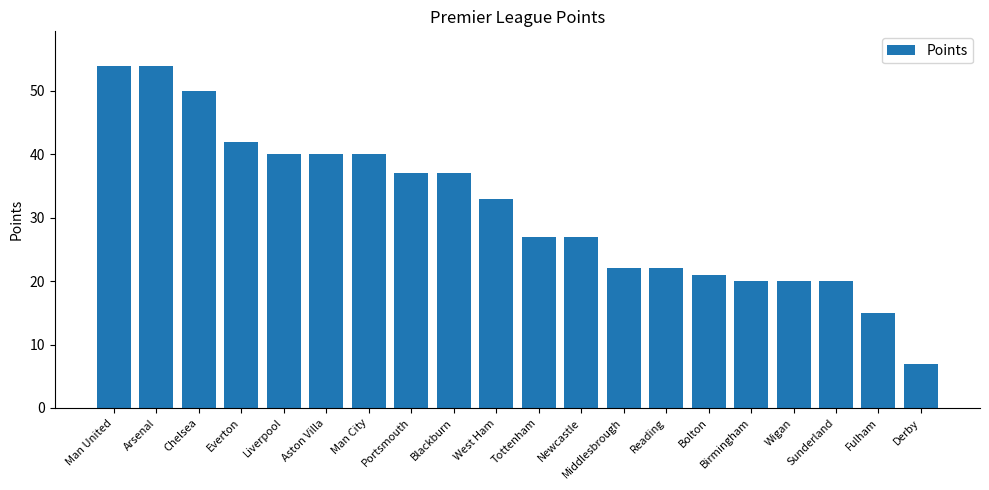

What is the label of the 4th bar from the right?

Wigan